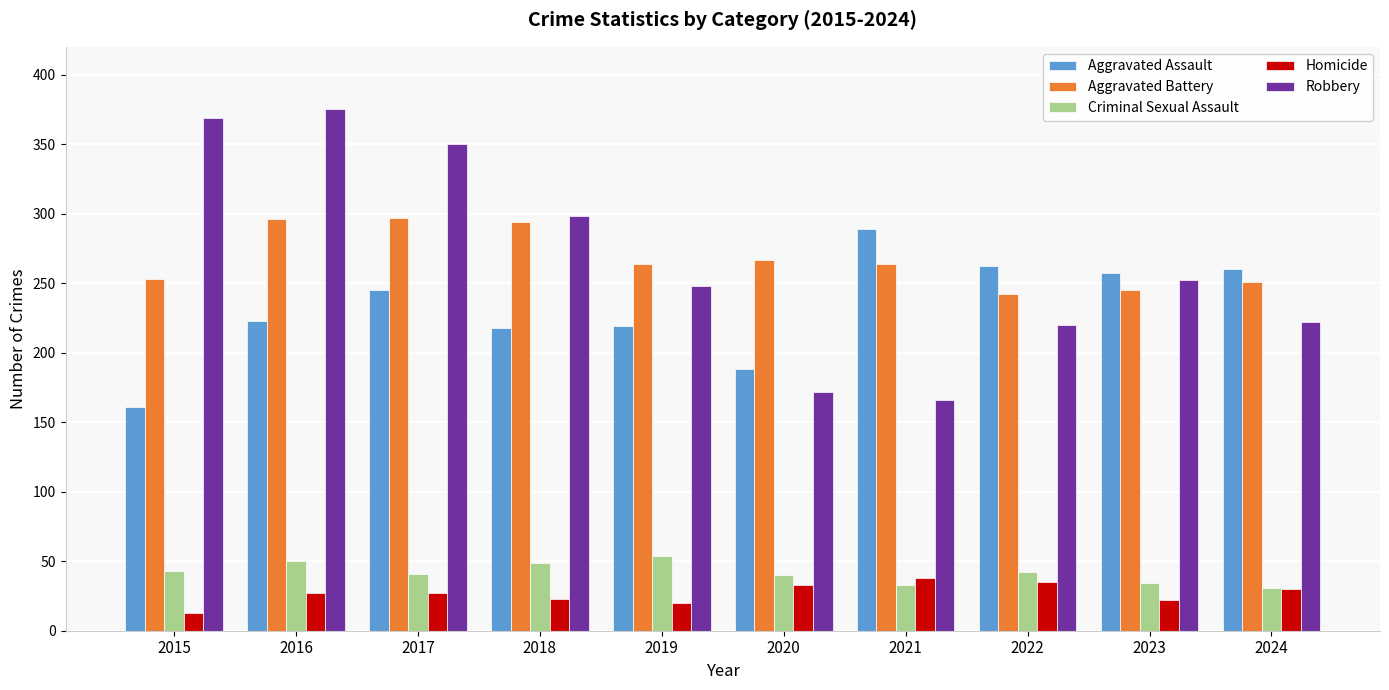

What is the spread (max minus min) of values at 2020?

234